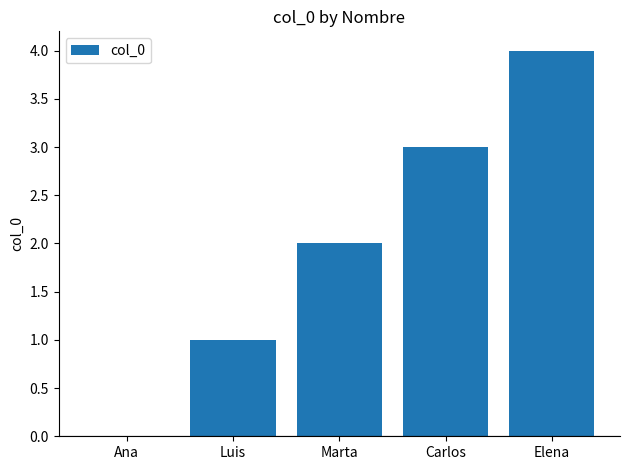

True or false: the data shows 1 at Luis.

True